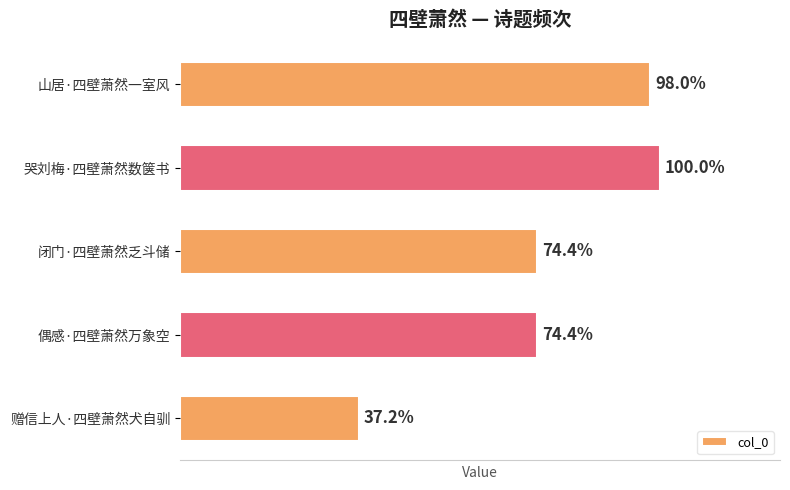

Does the chart contain any negative values?

No